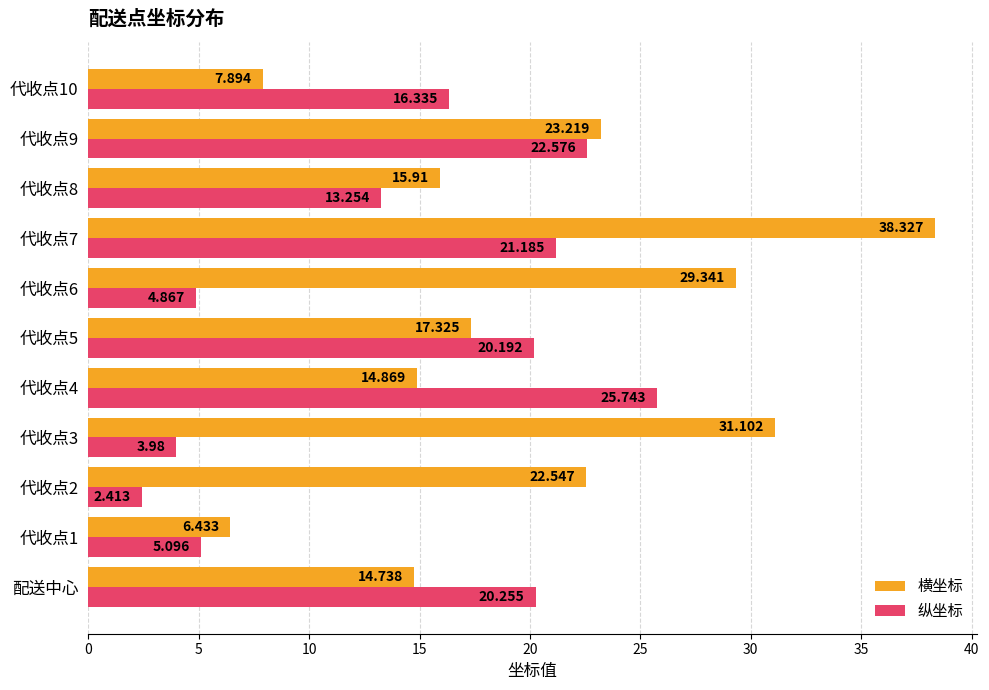

What are all the series names shown in the legend?

横坐标, 纵坐标